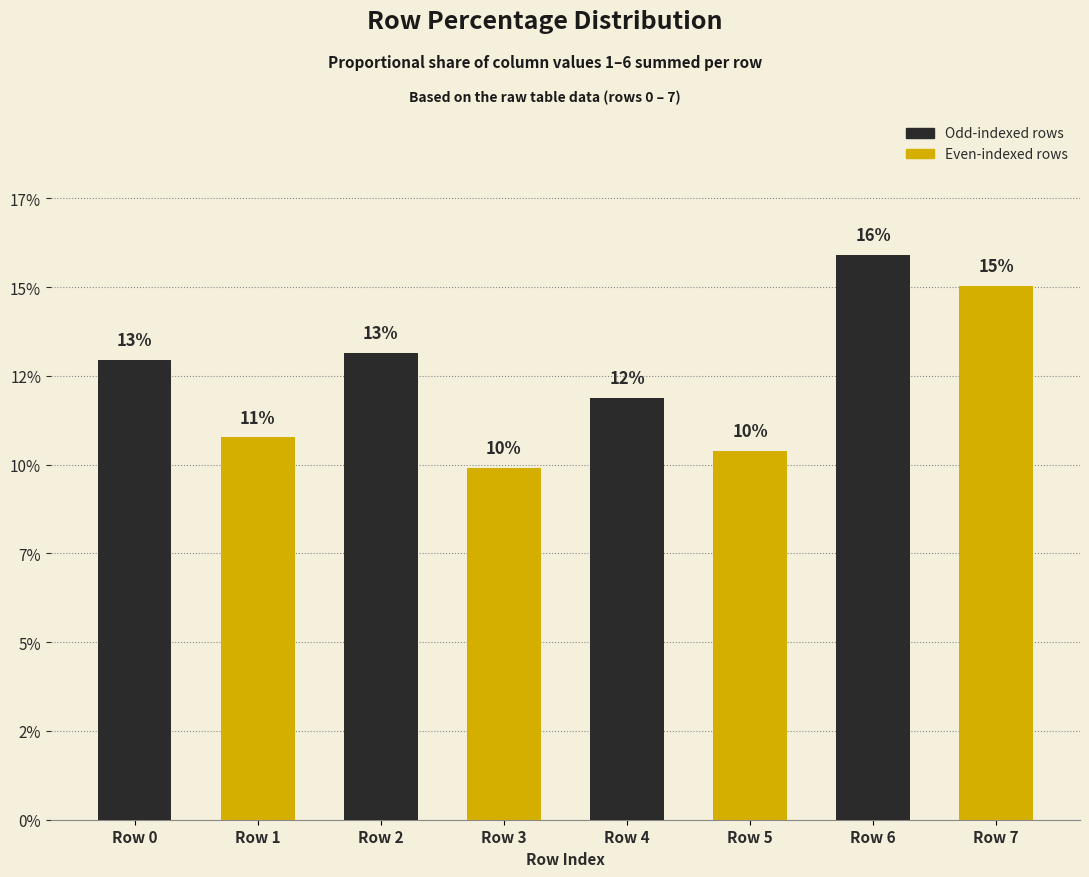

Reading left to right, what are all the values shown in this chart?

Row 0=13.0	Row 1=10.8	Row 2=13.2	Row 3=9.9	Row 4=11.9	Row 5=10.4	Row 6=15.9	Row 7=15.0